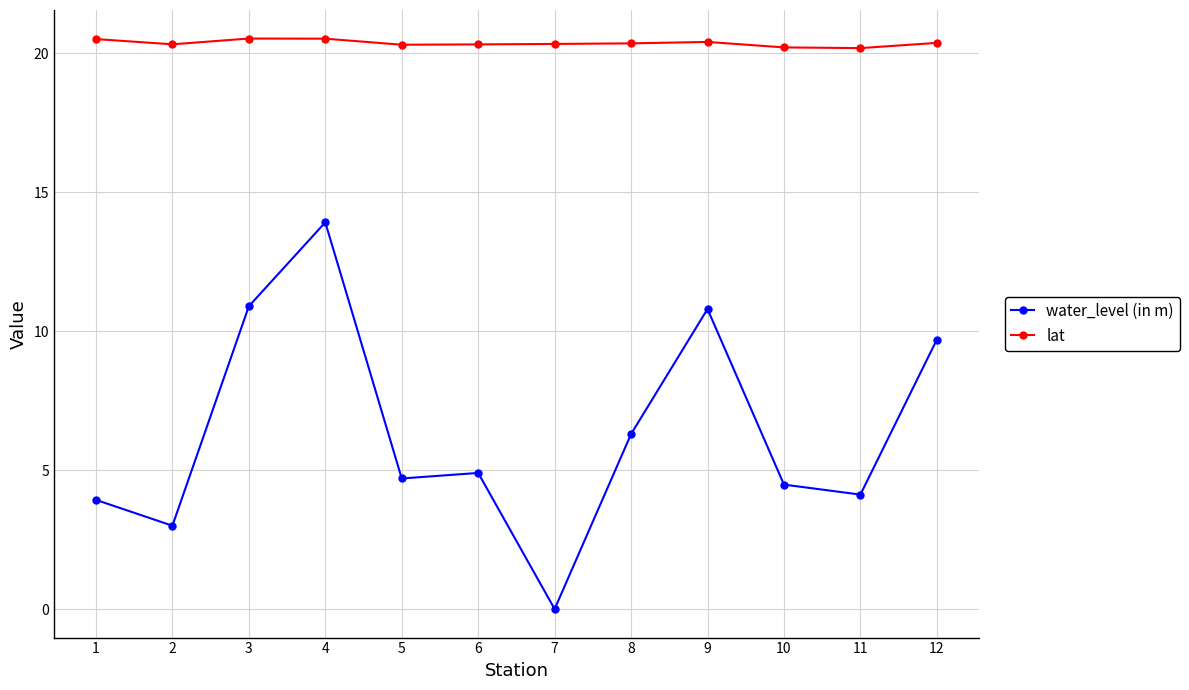

Where is water_level (in m) nearest to the value 6?

8